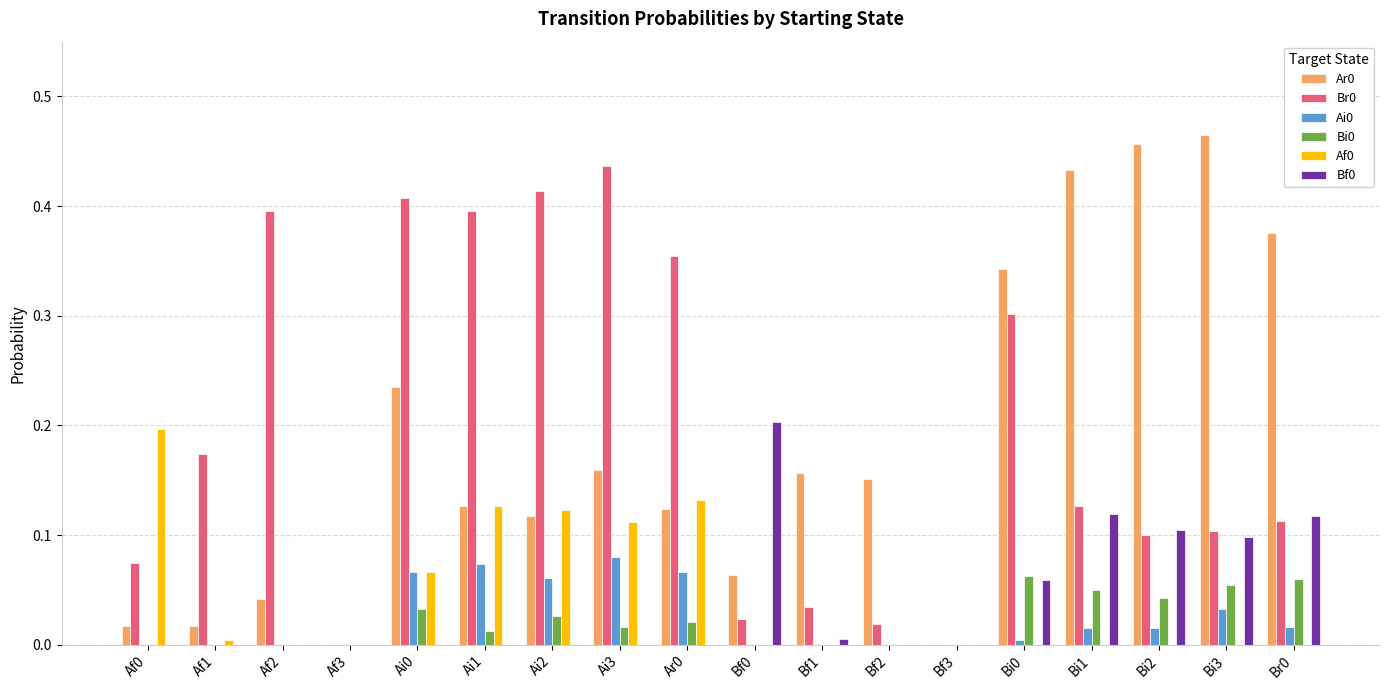

The value of Bi0 at Bi0 is 0.1. True or false?

True